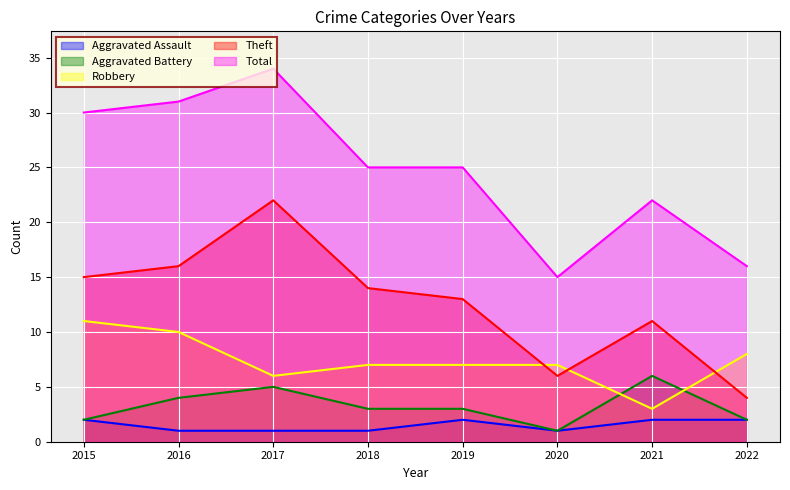

True or false: Robbery and Aggravated Assault intersect in this chart.

False